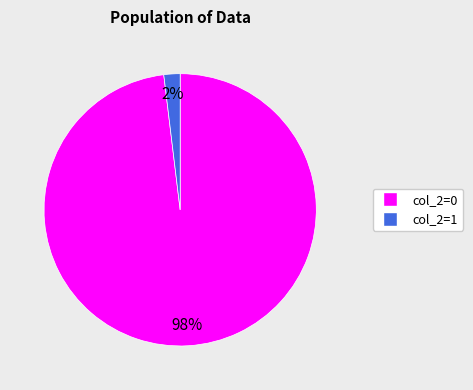

To the nearest percent, what portion does col_2=0 represent?

98%